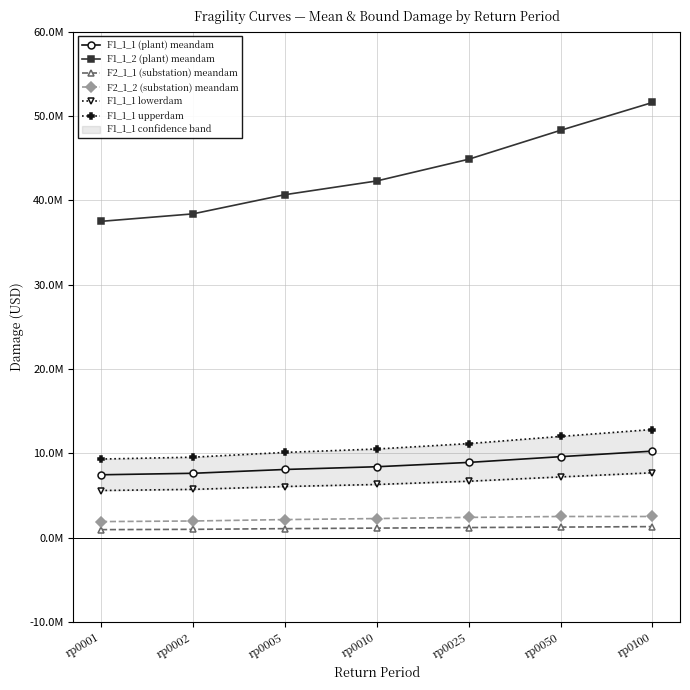

At which label is F1_1_1 (plant) meandam closest to 8864469?

rp0025